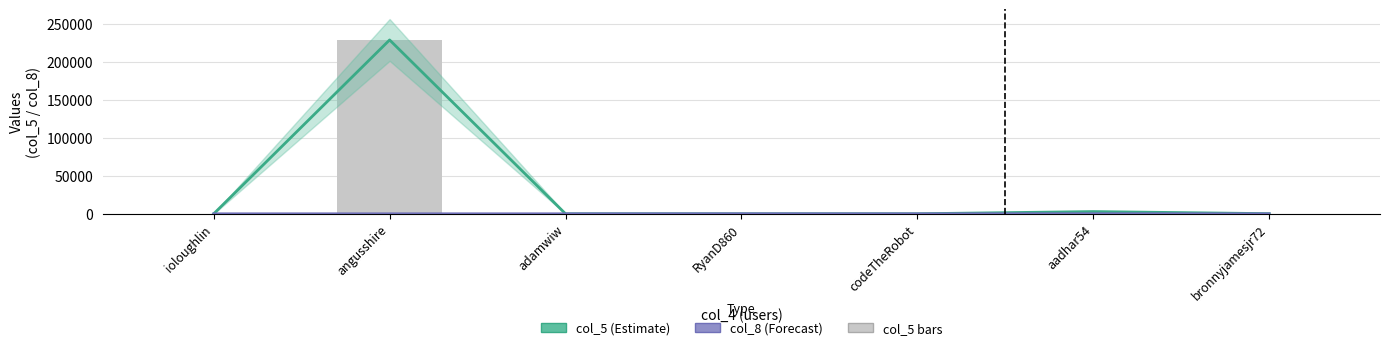

What is the label of the 5th bar from the right?

adamwiw